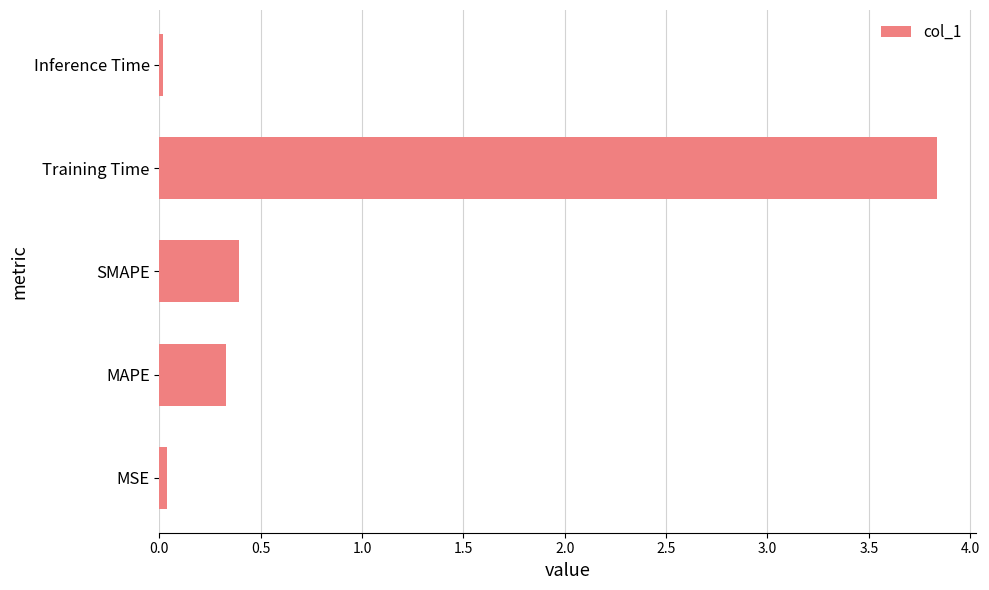

What is the difference between the second highest and second lowest values?

0.4